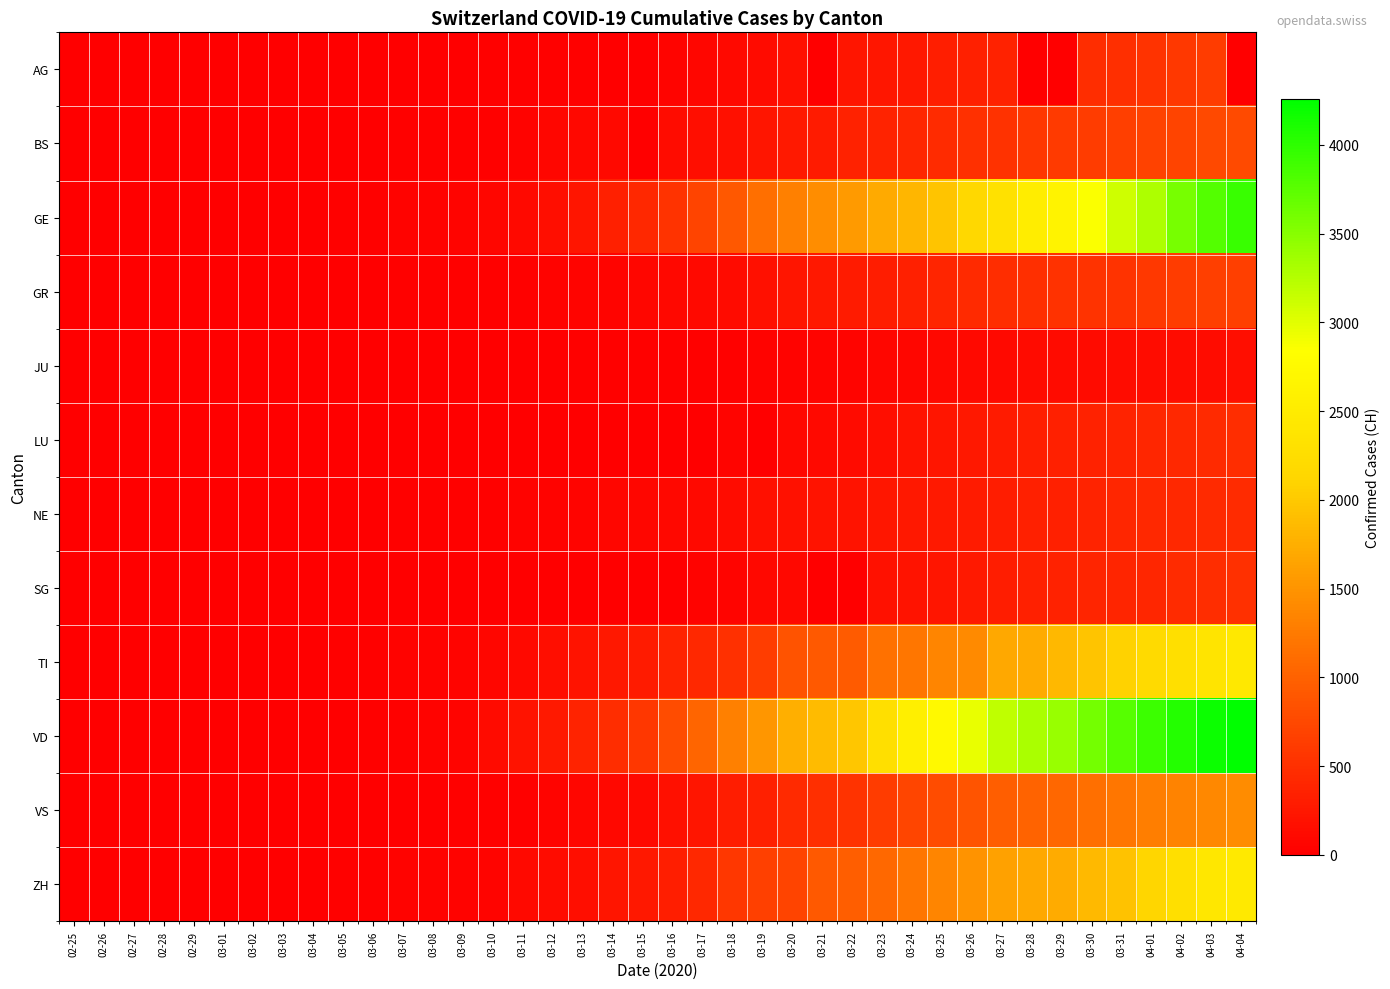

What is the total value across all series at 03-29?

12948